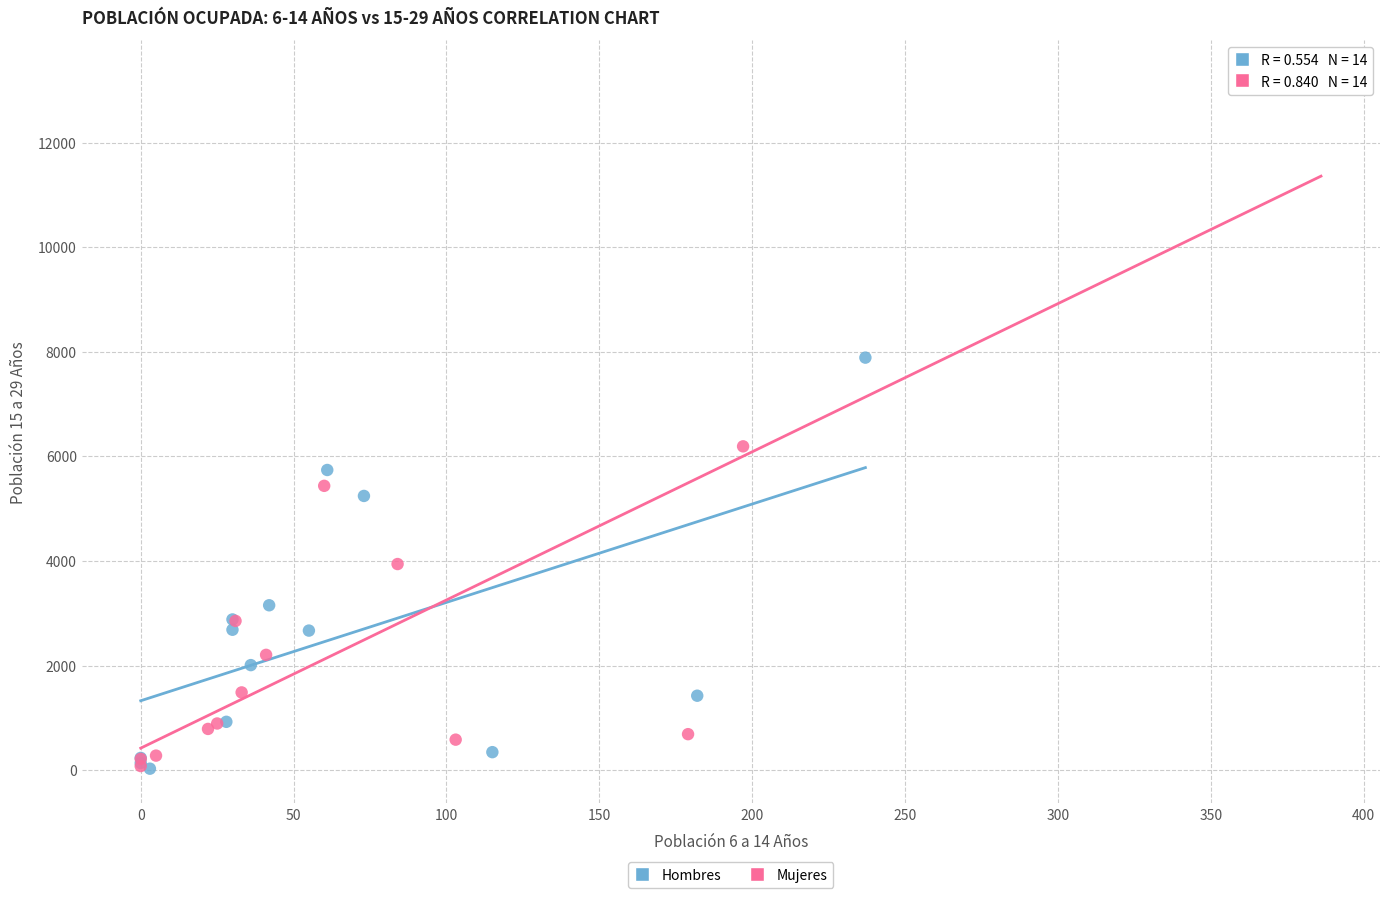

Which series has the largest Y range (max minus min)?

Mujeres